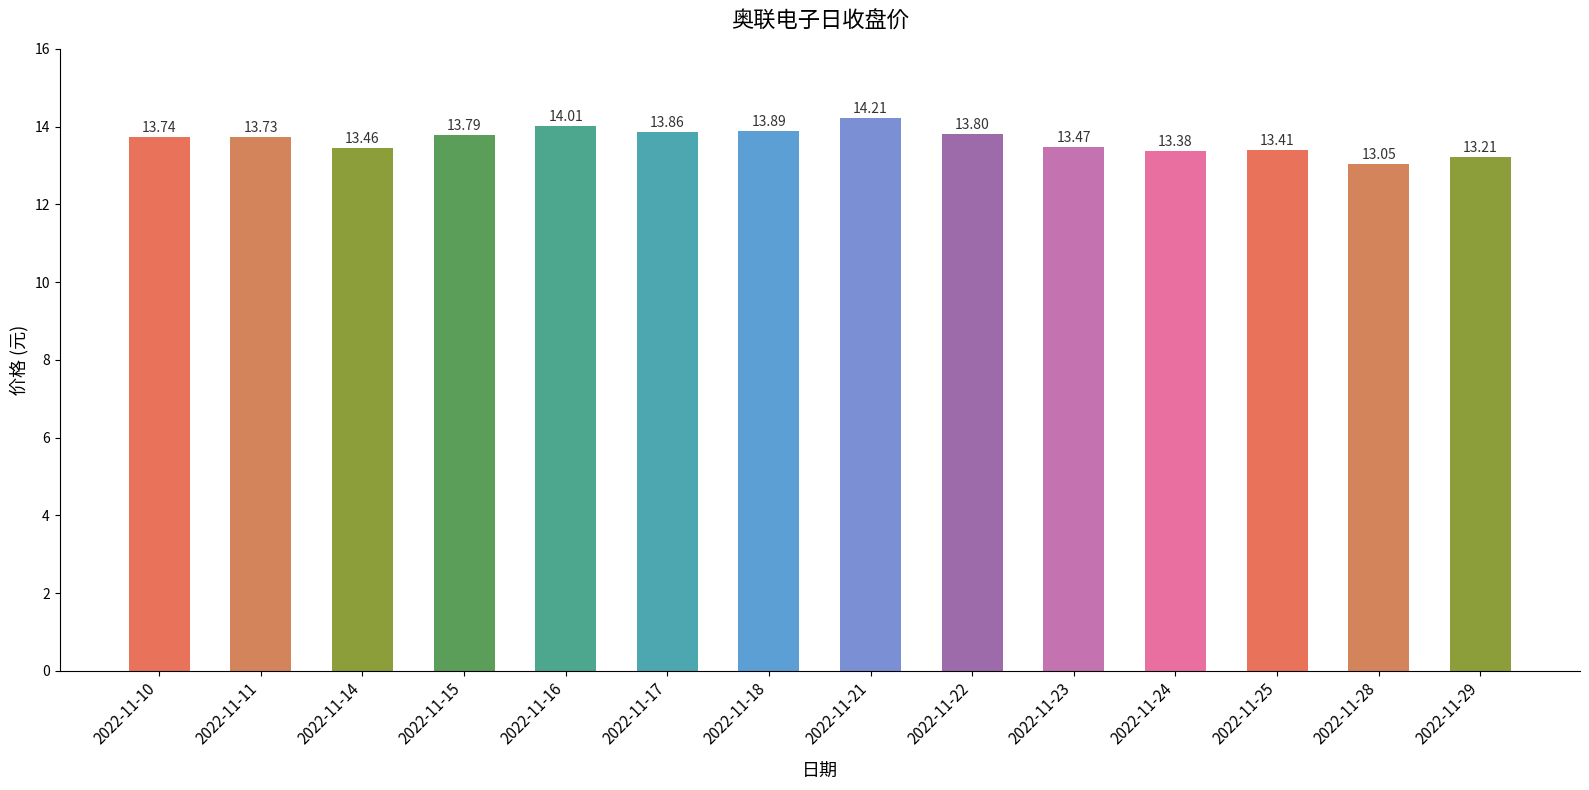

What value does the data have at 2022-11-15?

13.8